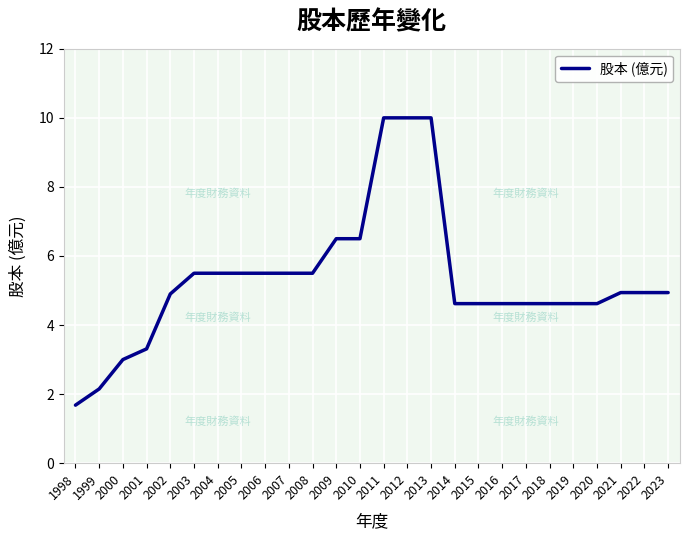

What is the smallest value displayed?

1.7